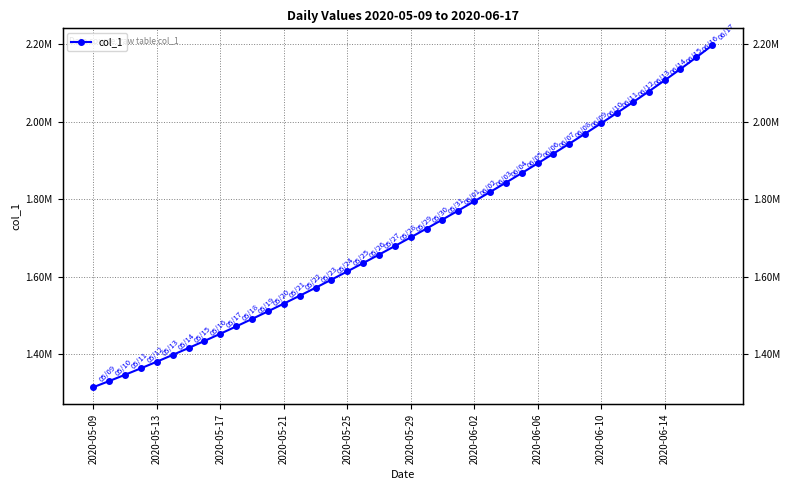

How many lines are shown in the chart?

1